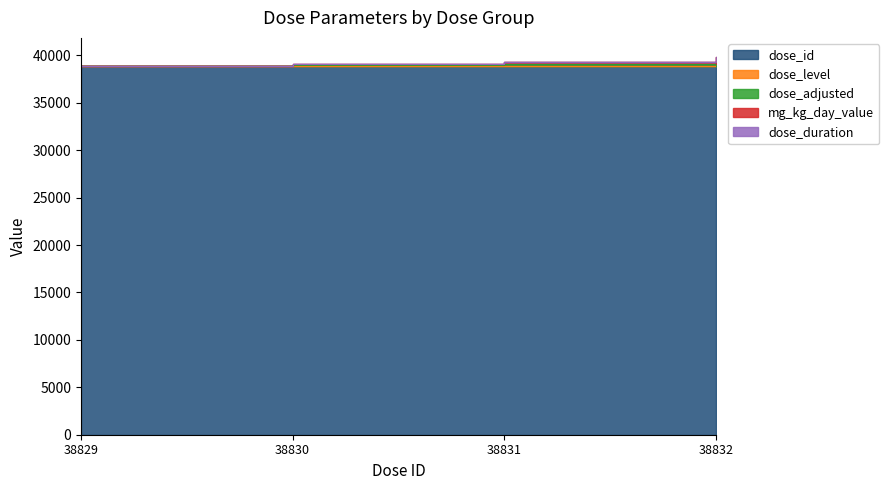

Which series has the widest spread of values?

dose_adjusted